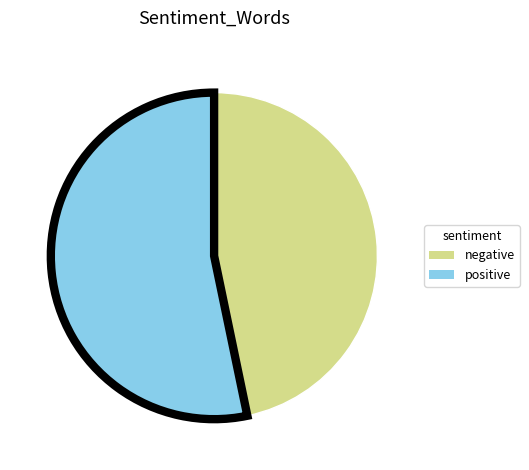

Count the number of slices in the pie.

2